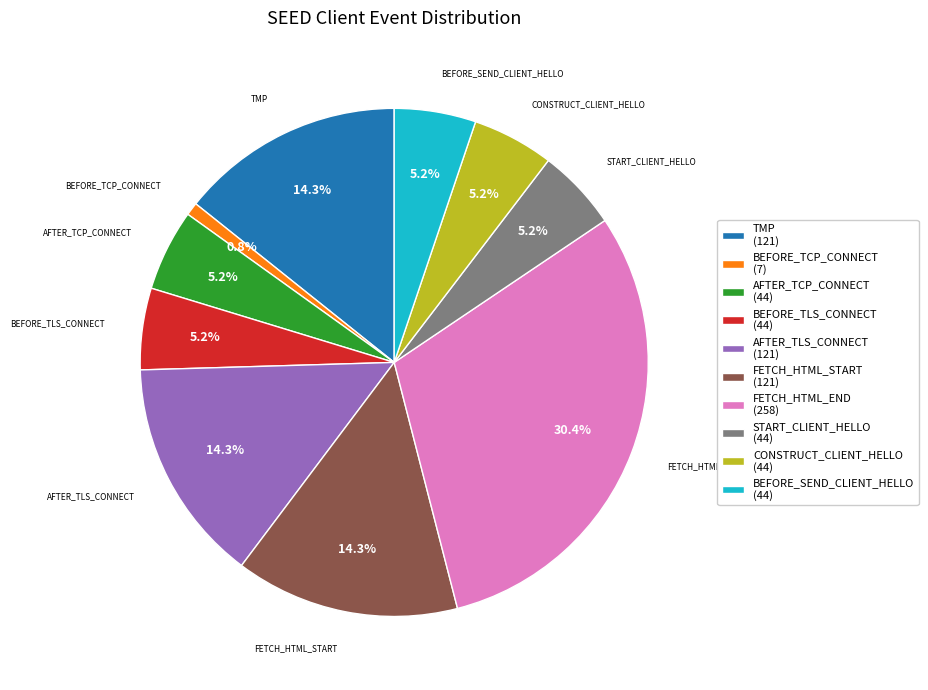

Approximately how many times larger is the value at CONSTRUCT_CLIENT_HELLO (44) compared to FETCH_HTML_START (121)?

0.4